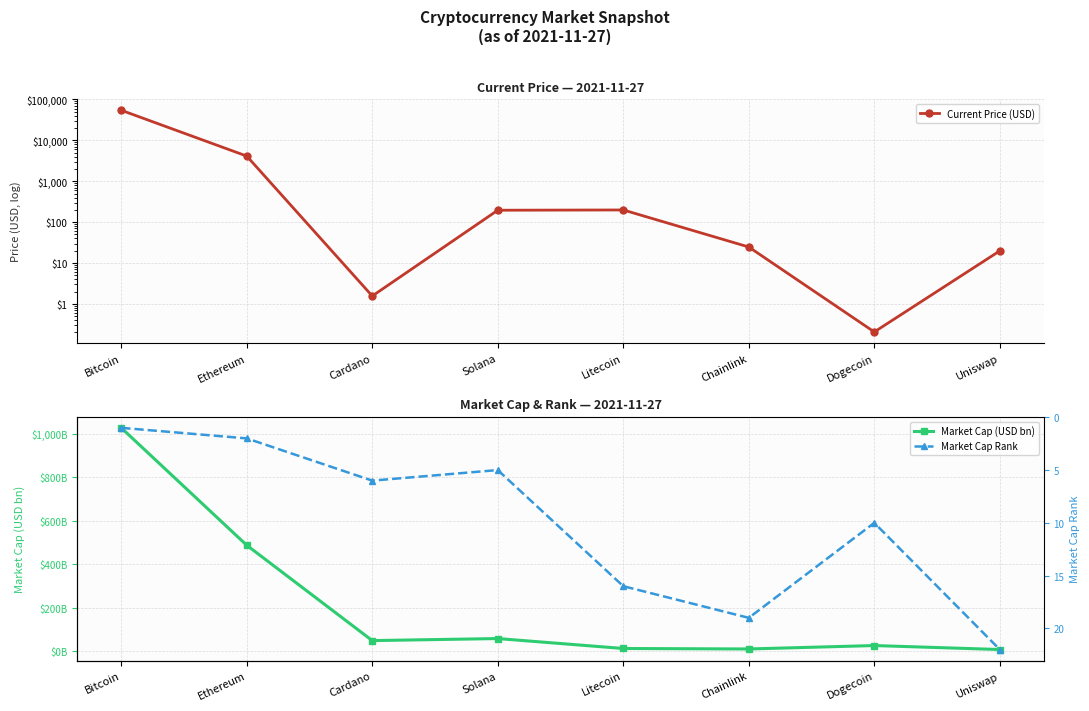

What is the total value across all series at Cardano?

57.5